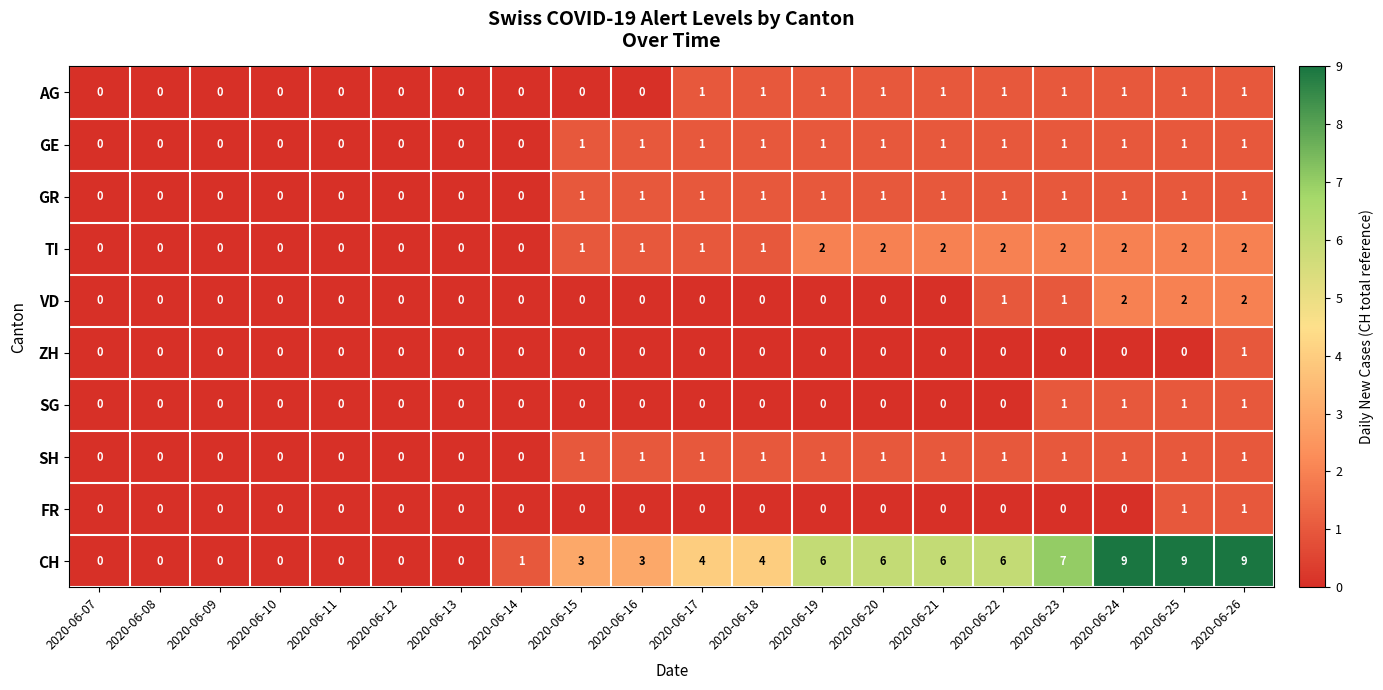

What is the total value across all series at 2020-06-15?

7